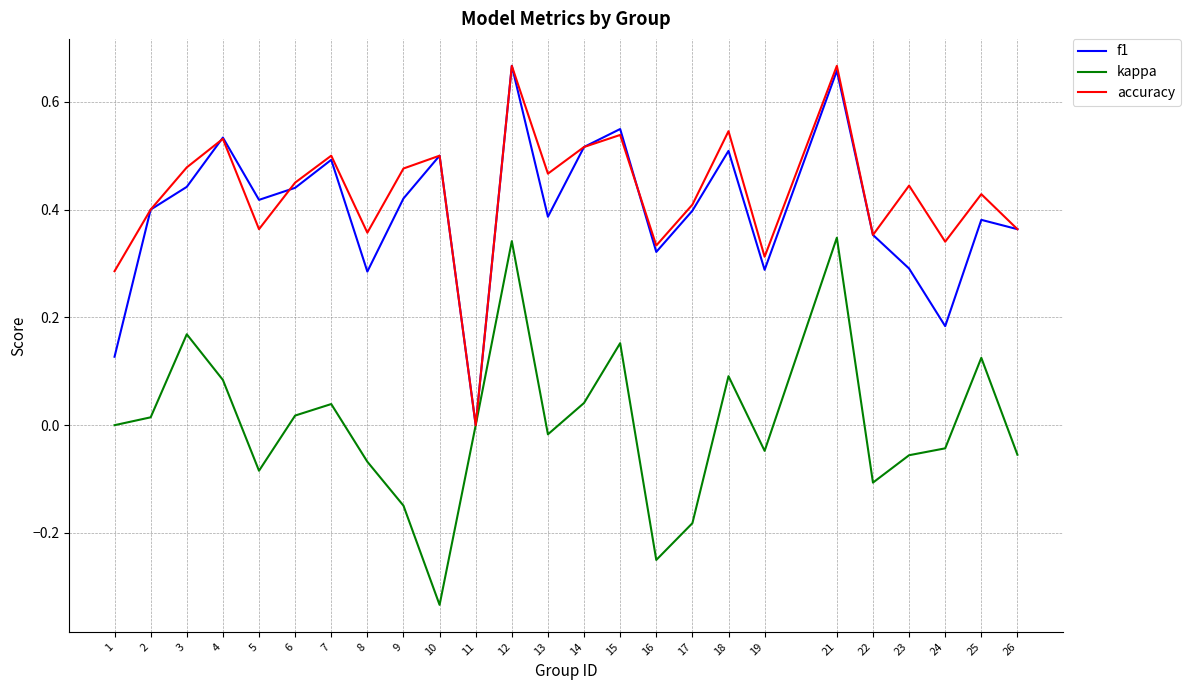

Which series changed the most between 9 and 17?

accuracy